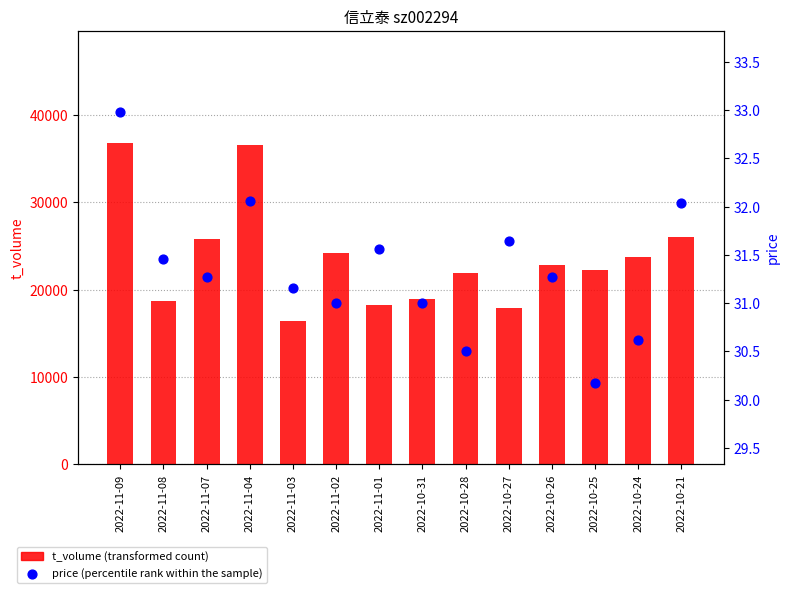

Which series has the largest total across all categories?

t_volume